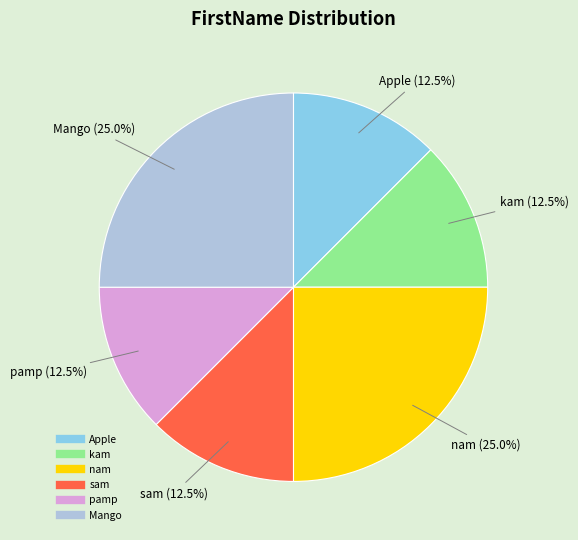

Is there any slice that represents more than half of the pie?

No